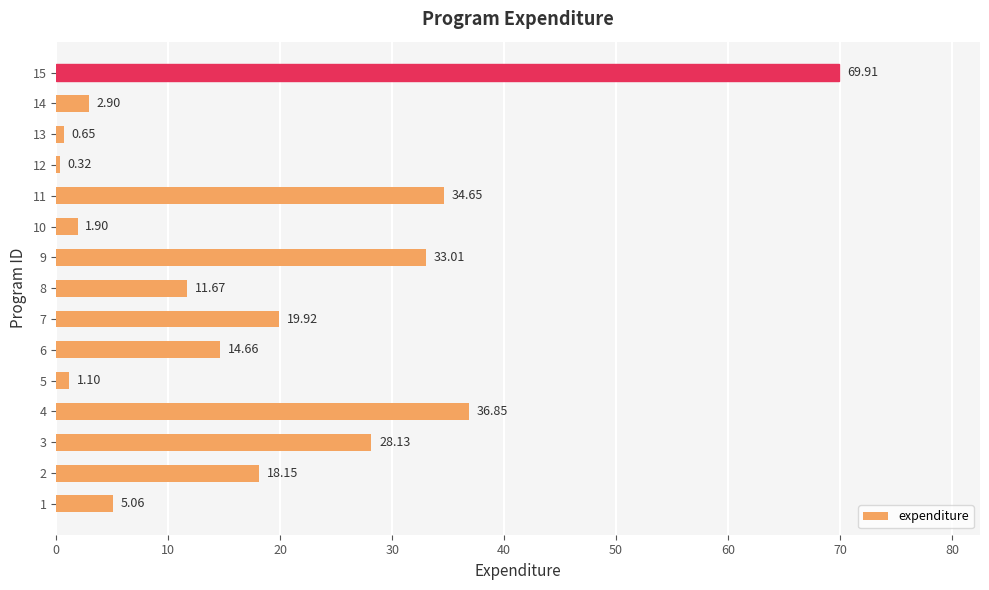

What is the change in value from 4 to 9?

-3.8